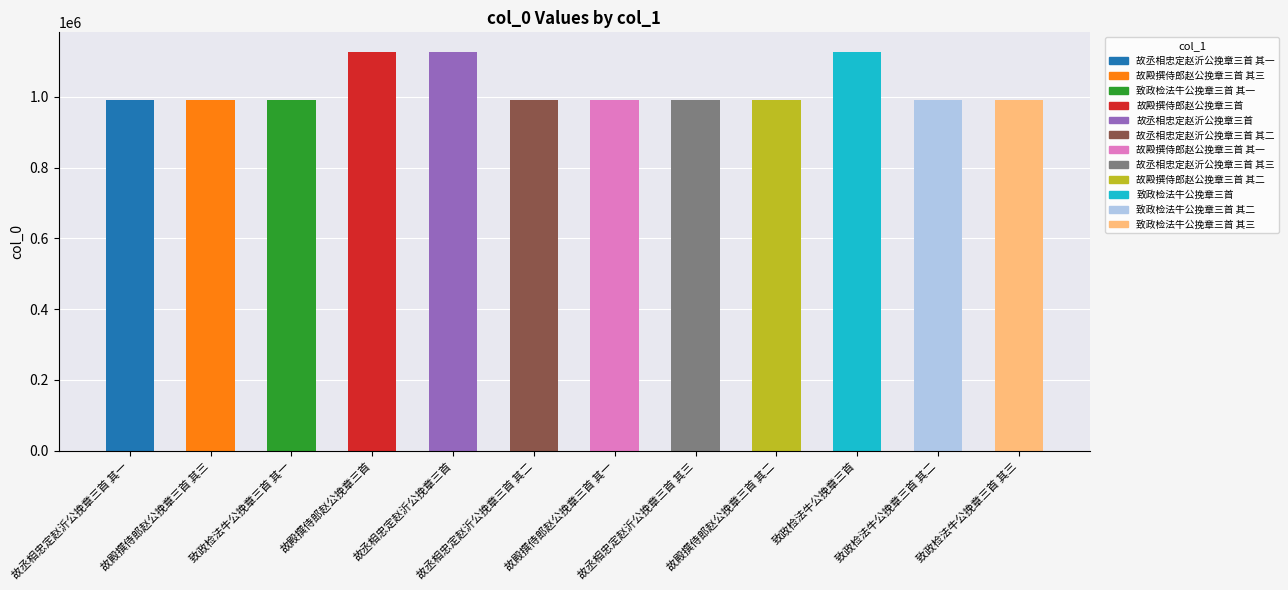

What value does the data have at 致政检法牛公挽章三首 其一?

990274